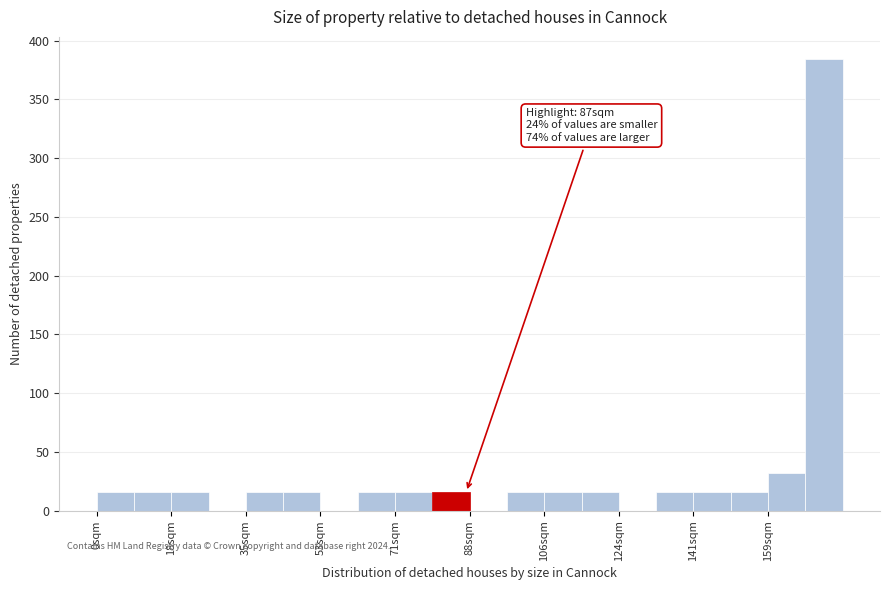

Which range on the x-axis has the tallest bar?

168 to 176